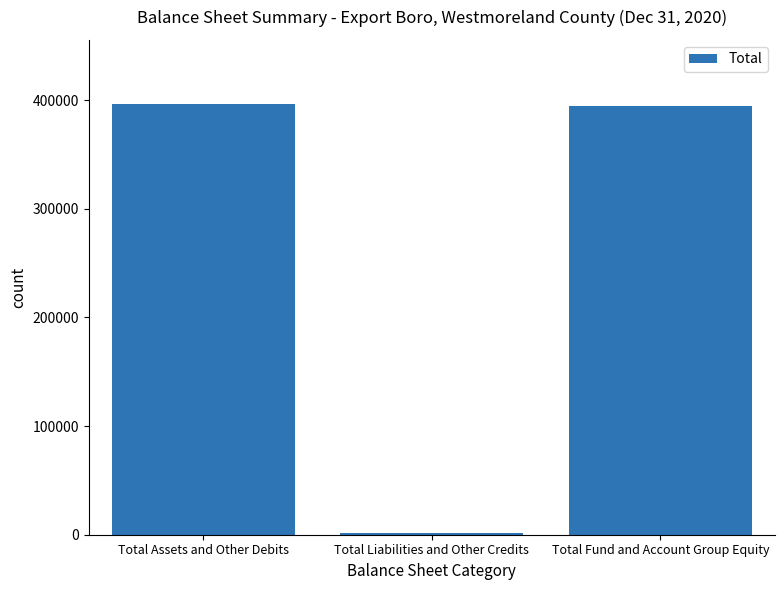

Where does the data first go above 394372?

Total Assets and Other Debits